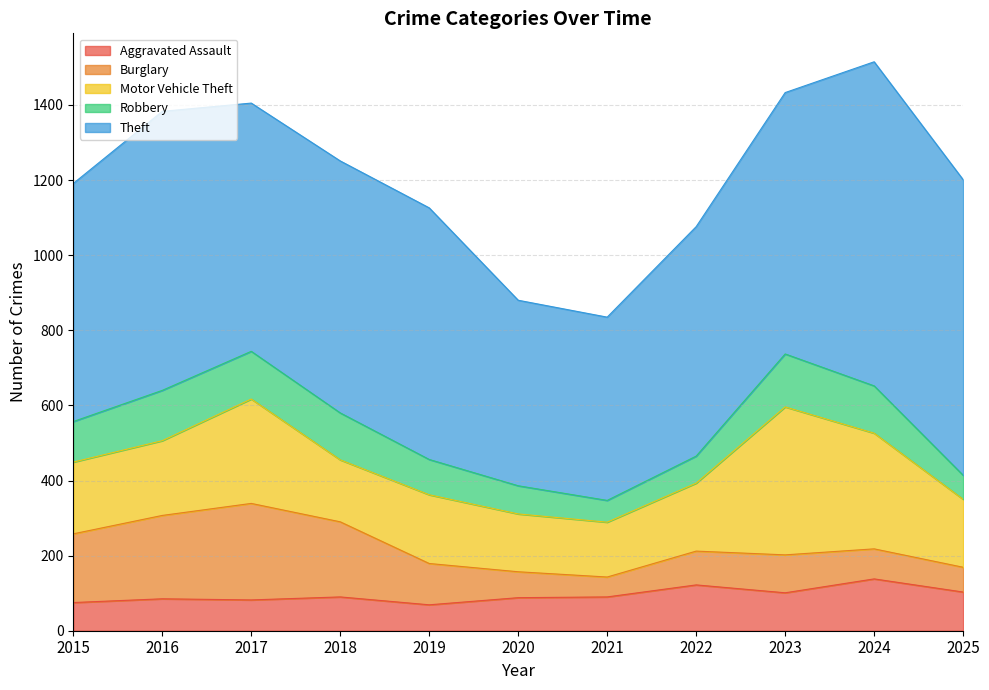

Does the chart display data point markers on the line(s)?

No